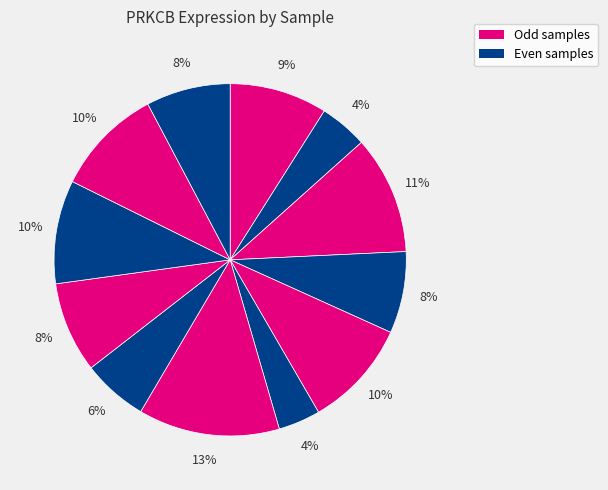

Is there a majority slice in this chart?

No